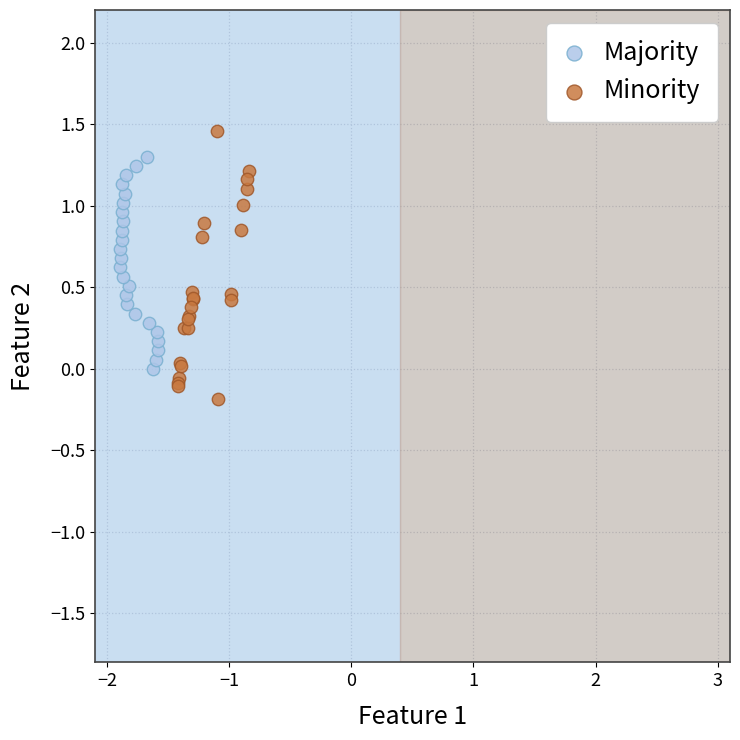

Which series has the widest spread of Y values?

Minority